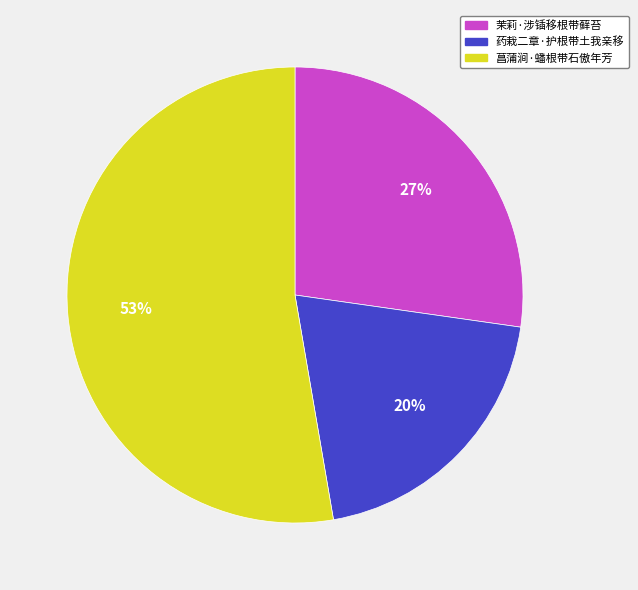

Combined, do 茉莉·涉锸移根带藓苔 and 菖蒲涧·蟠根带石傲年芳 account for over 50%?

Yes